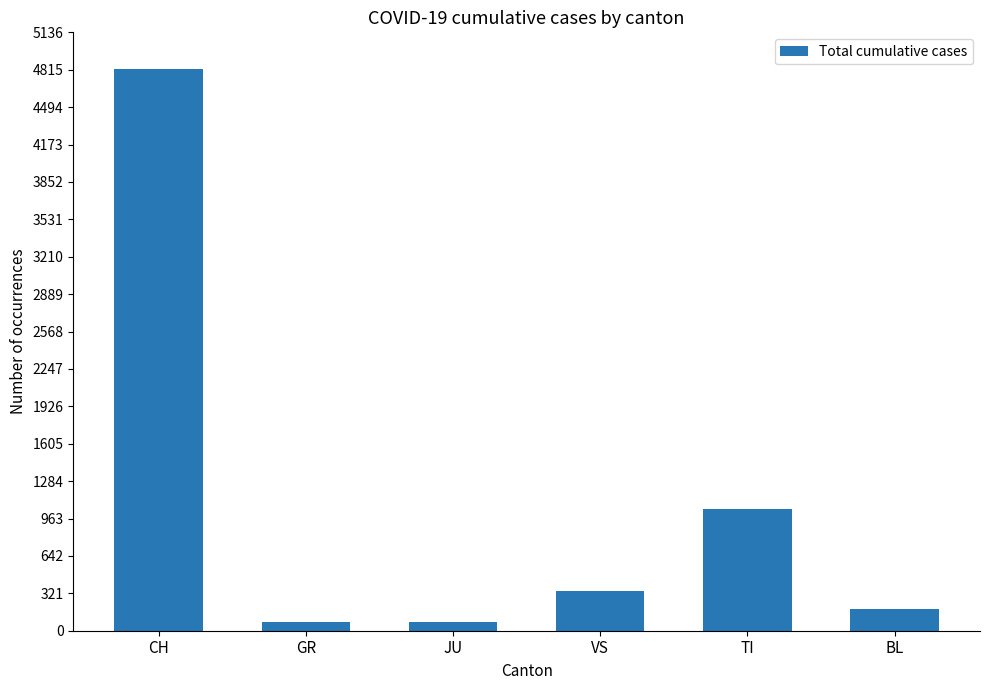

What is the average value?

1090